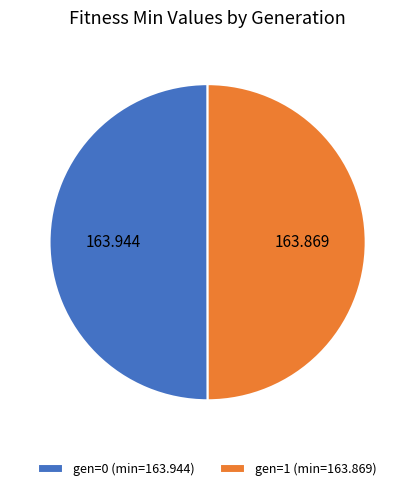

Do gen=0 (min=163.944) and gen=1 (min=163.869) together represent more than half of the pie?

Yes